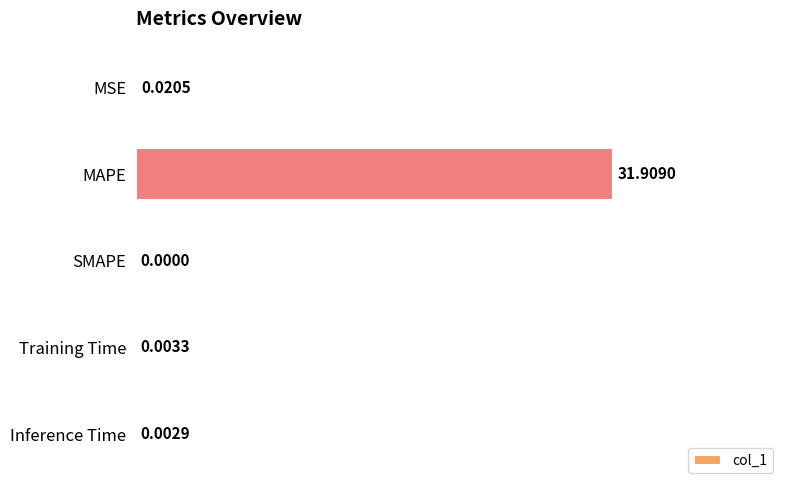

Which has a higher value, SMAPE or Training Time?

Training Time